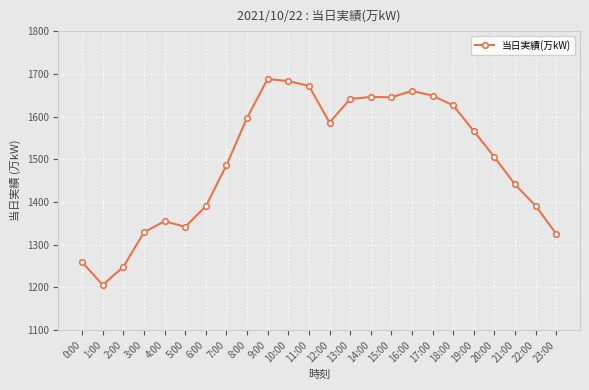

True or false: the data has more than 0 interior local peaks.

True